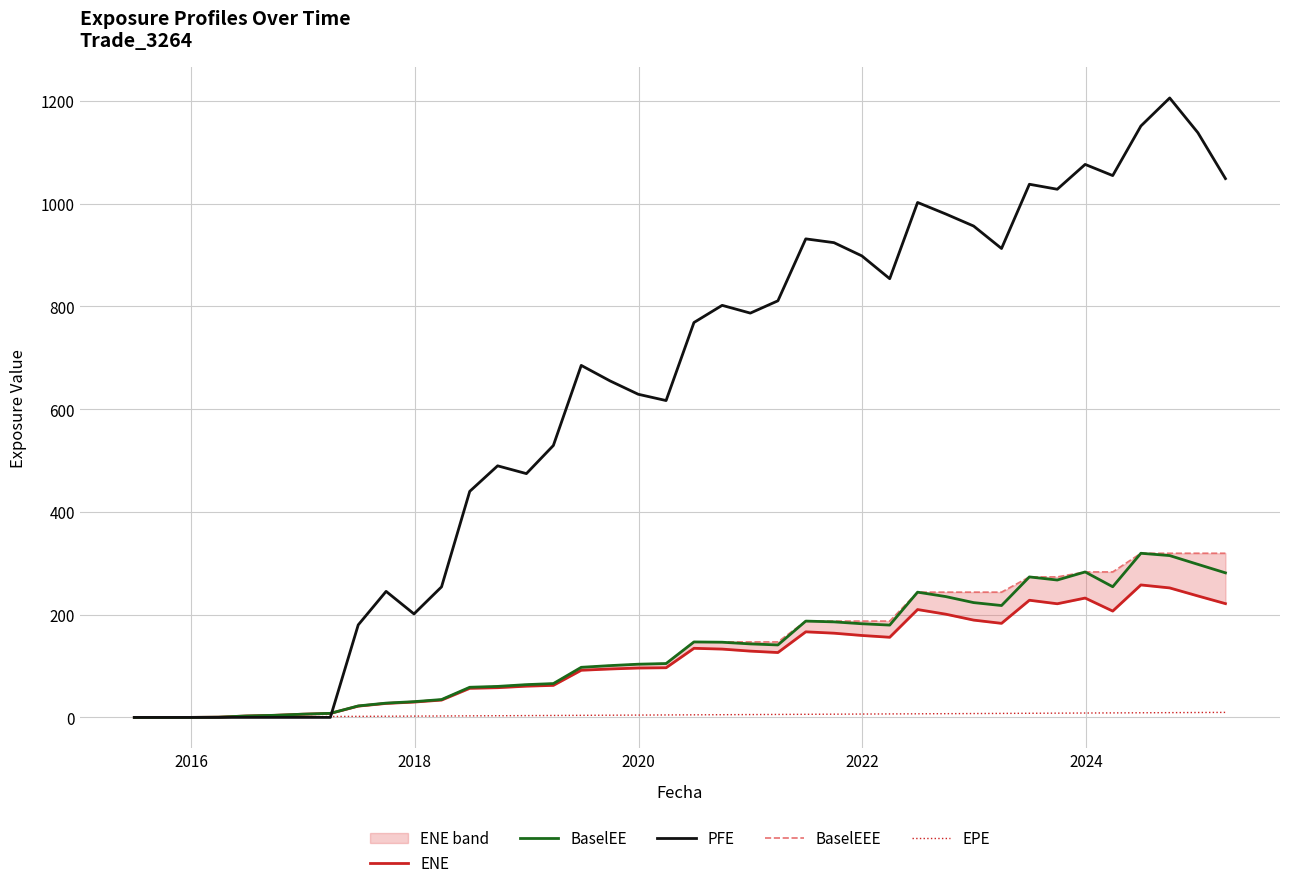

What is the highest value of the BaselEE series?

319.5